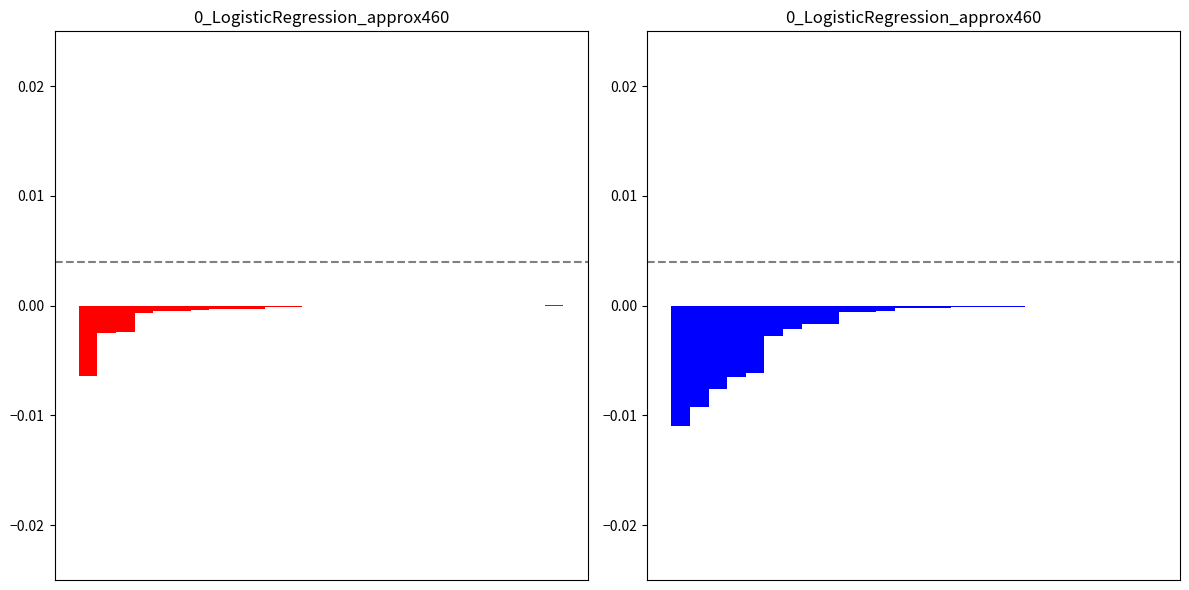

How many bars are there in total?

52